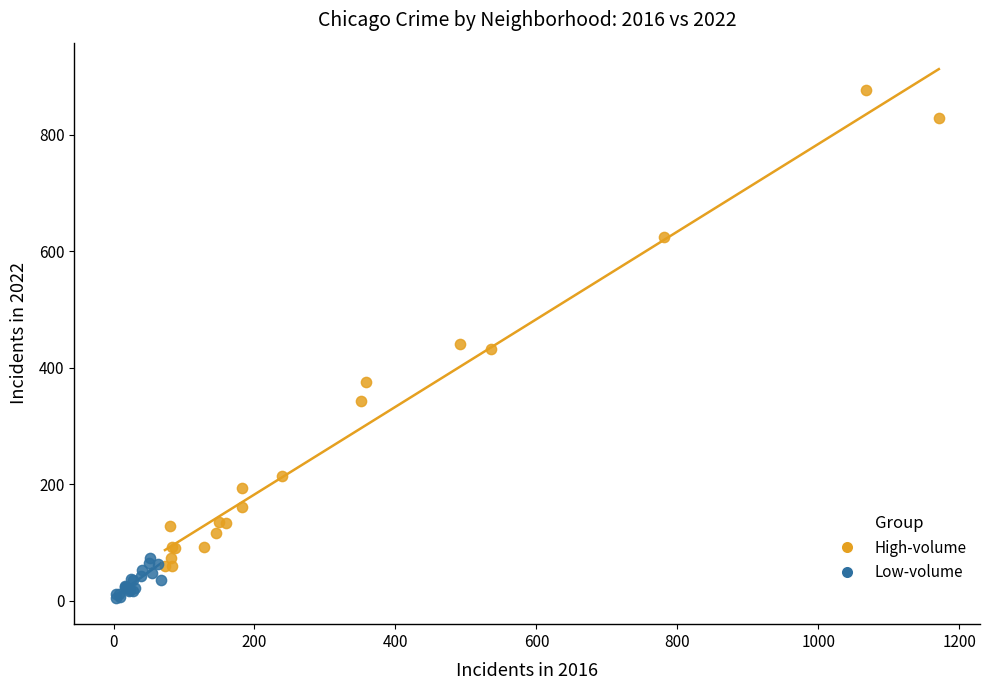

Which series reaches the maximum Y coordinate?

High-volume